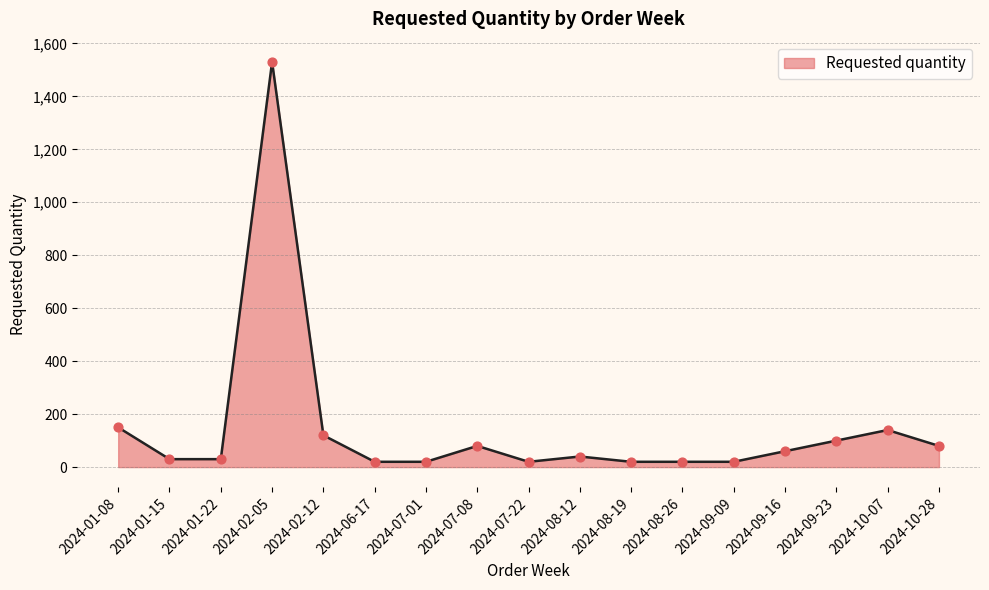

Approximately how many times larger is the value at 2024-06-17 compared to 2024-09-09?

1.0